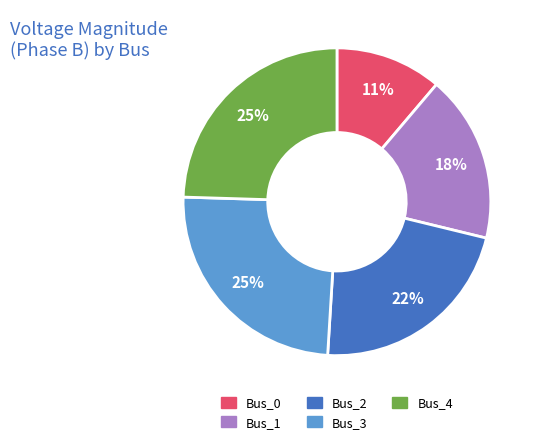

To the nearest percent, what percentage of the pie is Bus_2?

22%